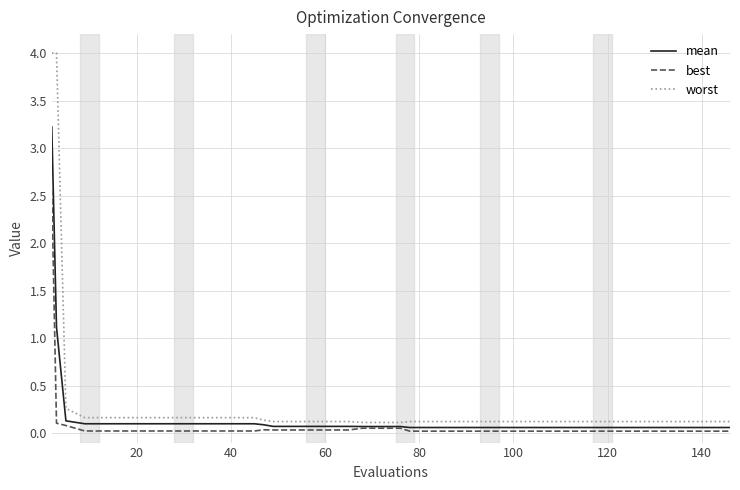

List the series in order of their peak value, lowest first.

best, mean, worst